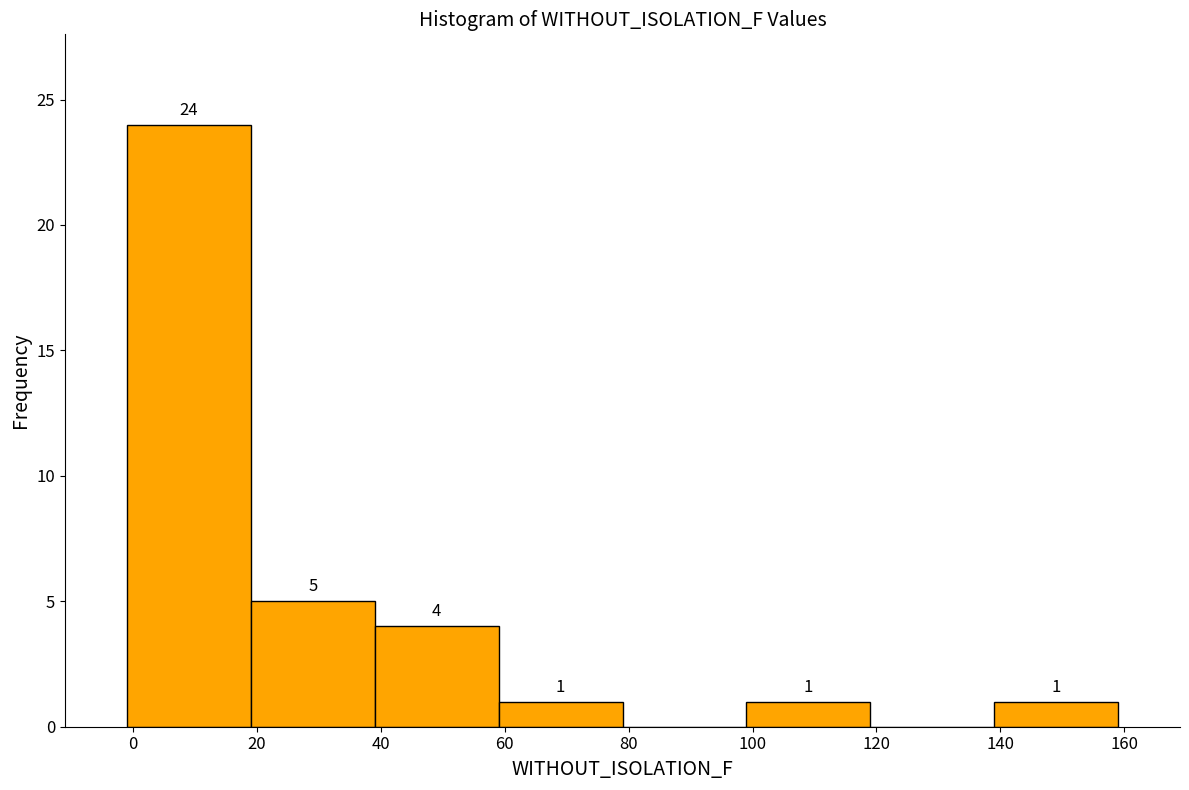

Over which range of the x-axis is the bar tallest?

-1 to 19